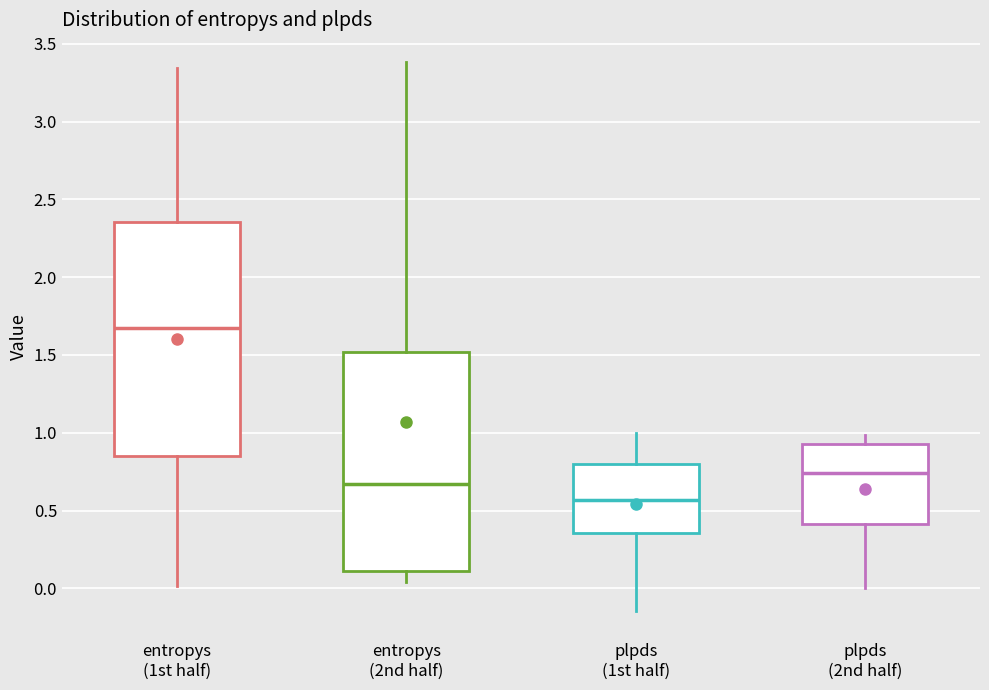

Reading left to right, transcribe this box plot: for each box, give where its median line is, the range the box spans, and where its two whiskers end, as read against the y-axis. The values are not printed on the chart, so give them approximately, as read against the axis.

entropys (1st half): median 1.65, box 0.85 to 2.35, whiskers 0.00 to 3.35
entropys (2nd half): median 0.65, box 0.10 to 1.50, whiskers 0.05 to 3.40
plpds (1st half): median 0.55, box 0.35 to 0.80, whiskers -0.15 to 1.00
plpds (2nd half): median 0.75, box 0.40 to 0.95, whiskers 0.00 to 1.00